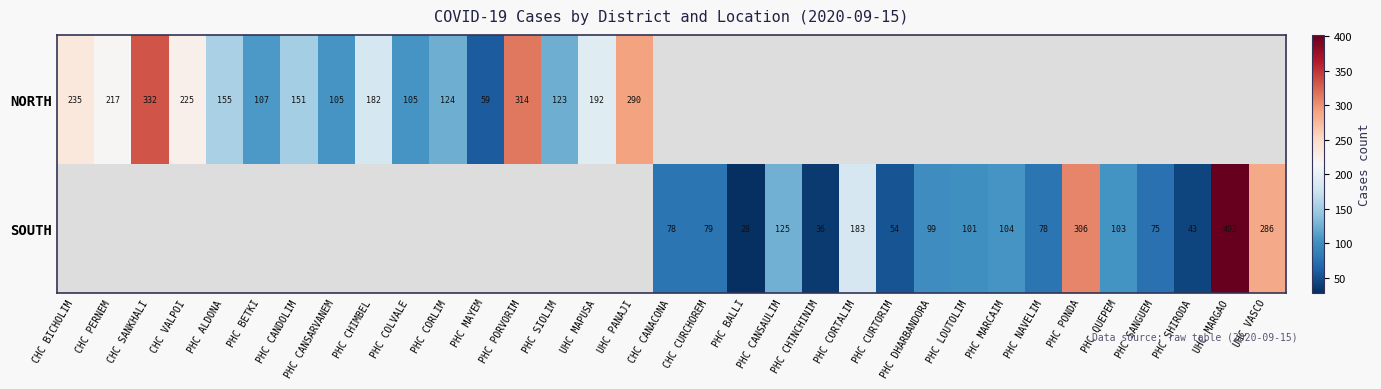

True or false: NORTH has a value of 82 at PHC CANDOLIM.

False